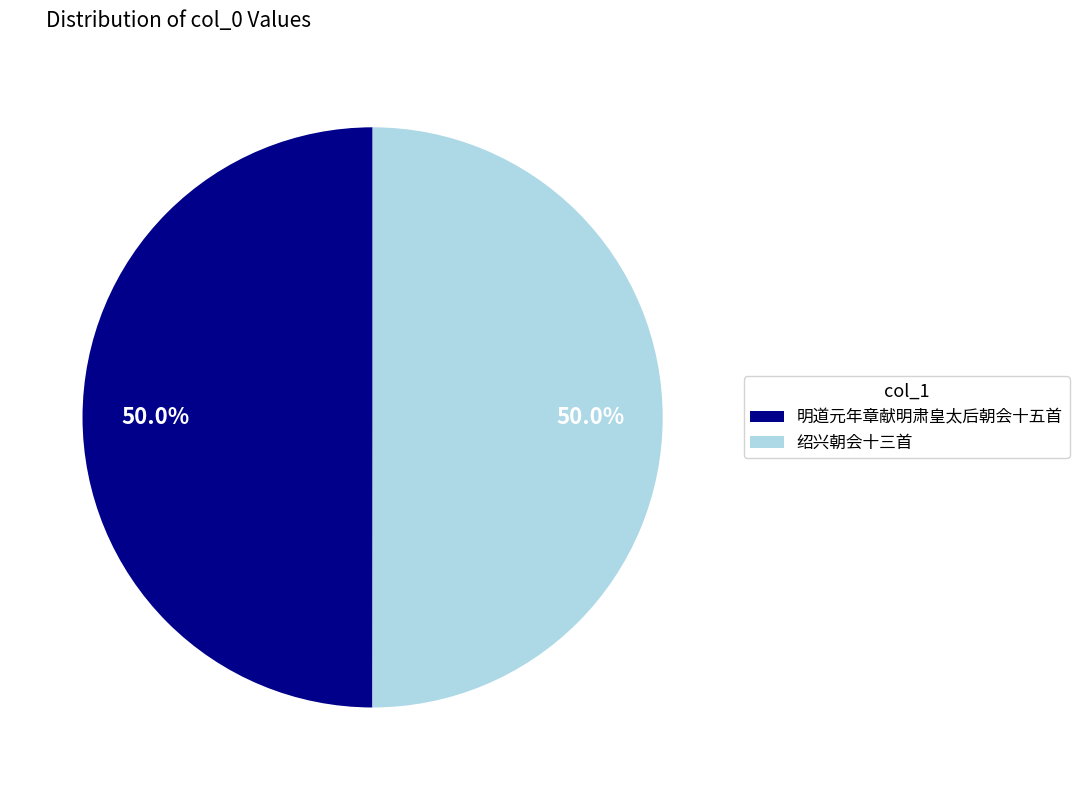

What is the ratio of the value at 绍兴朝会十三首 to the value at 明道元年章献明肃皇太后朝会十五首?

1.0